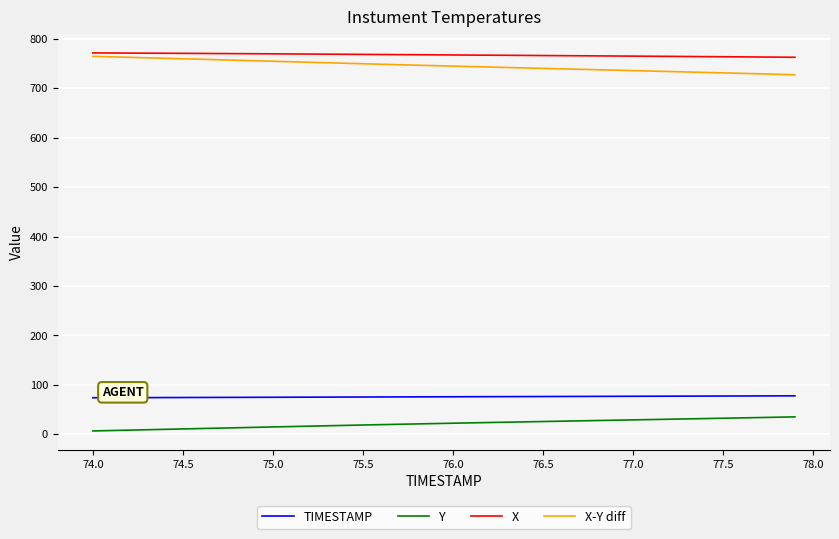

True or false: Y and X-Y diff cross at least once.

False